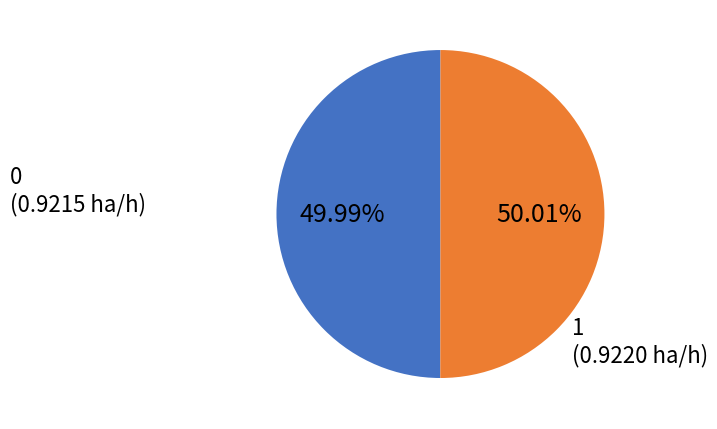

Does any single category account for the majority?

Yes